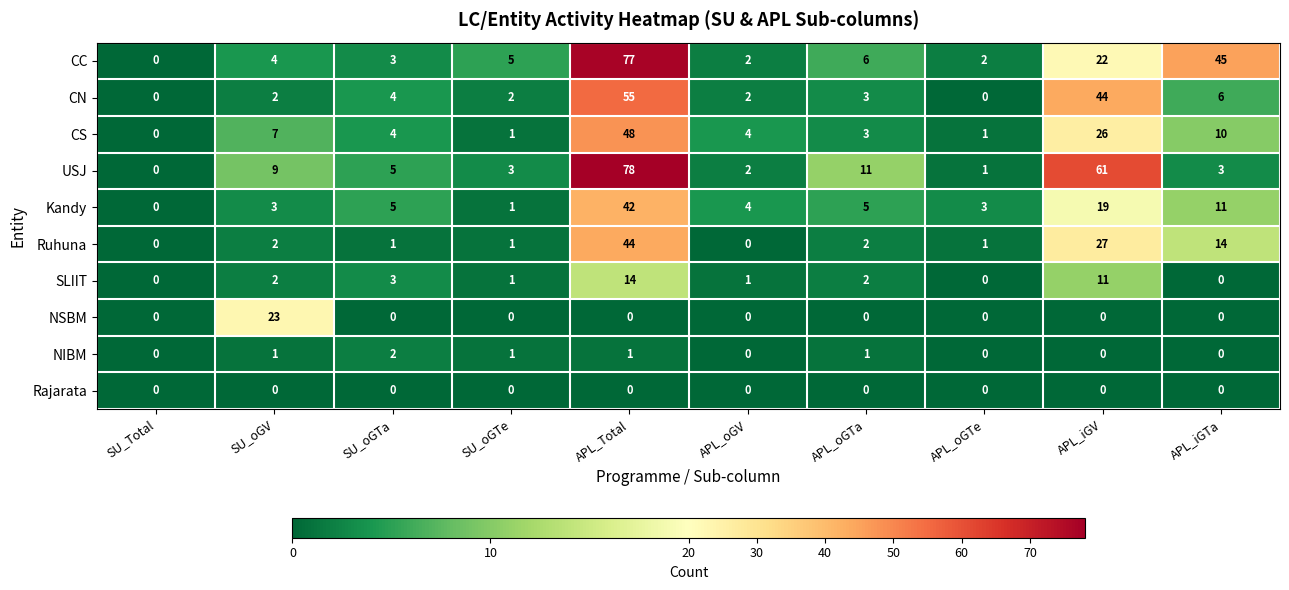

At which category is the sum across all series the highest?

APL_Total